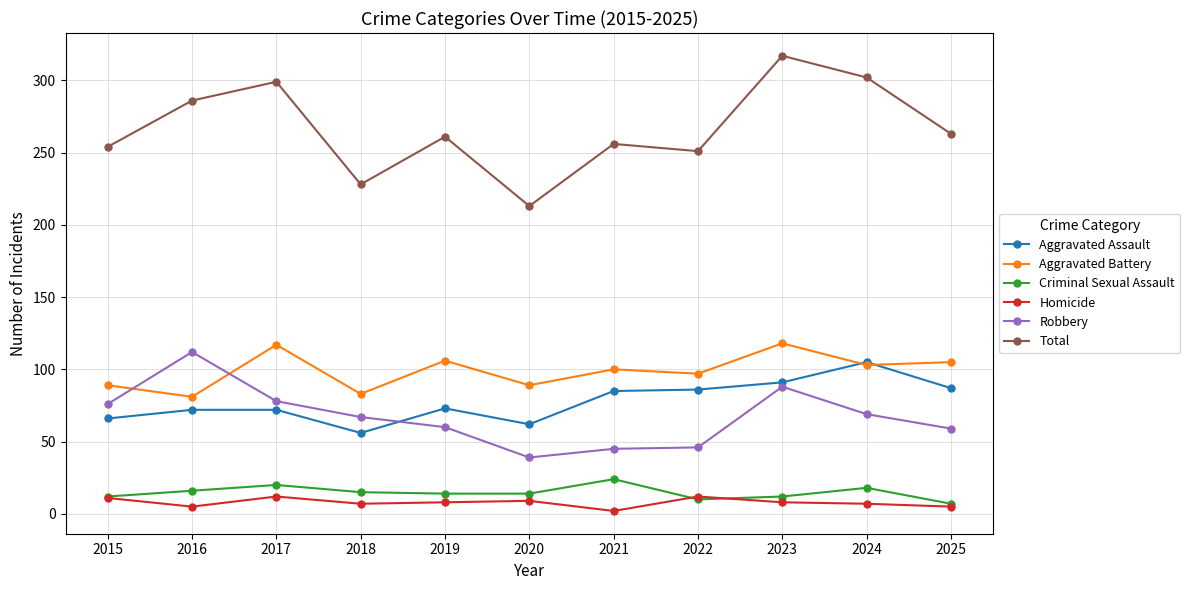

Which series has the largest total across all categories?

Total